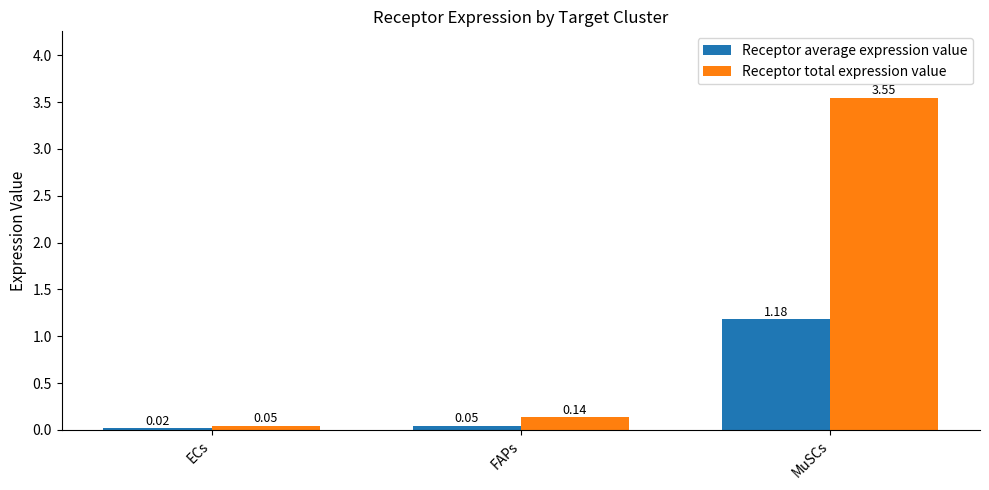

At which label does Receptor total expression value reach its peak?

MuSCs